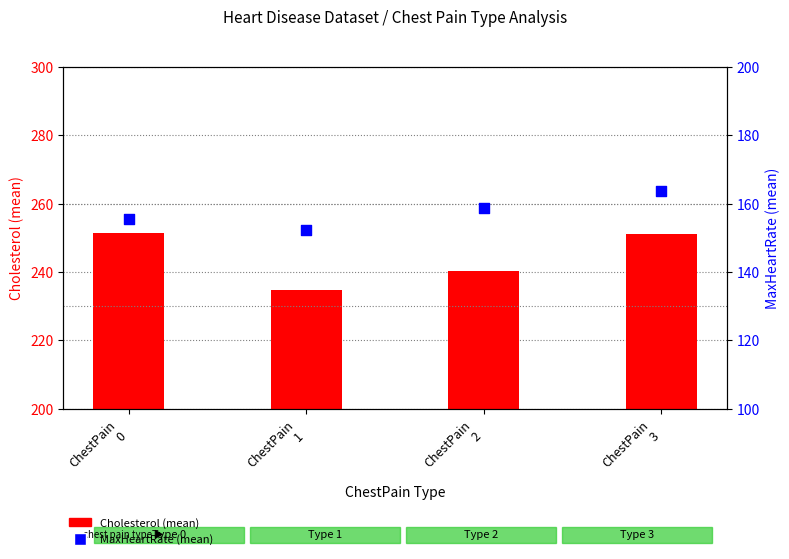

What are all the series names shown in the legend?

Cholesterol (mean), MaxHeartRate (mean)